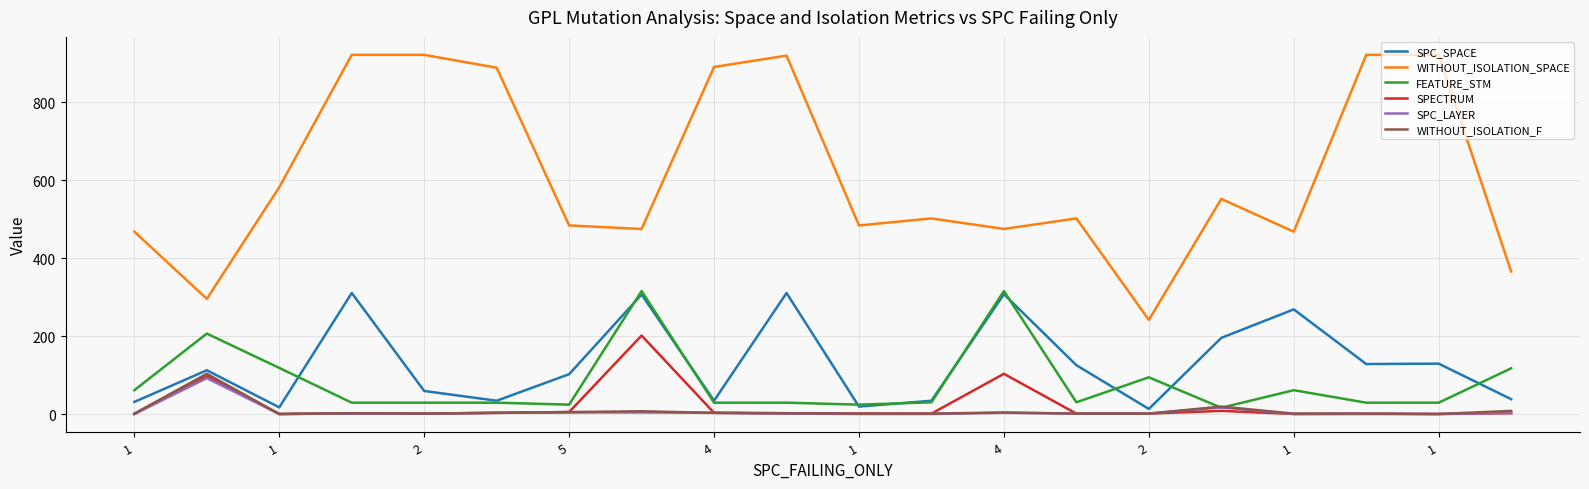

Which series has the largest range (max minus min)?

WITHOUT_ISOLATION_SPACE